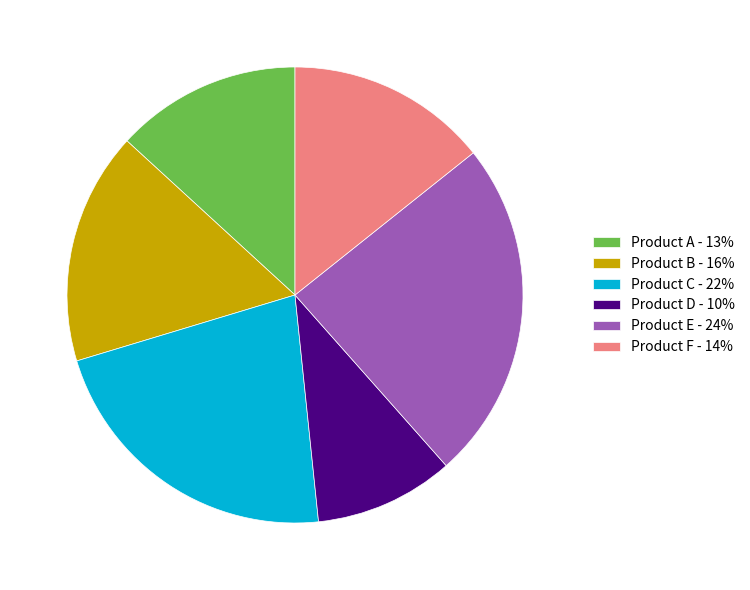

What is the ratio of the value at Product E - 24% to the value at Product A - 13%?

1.8